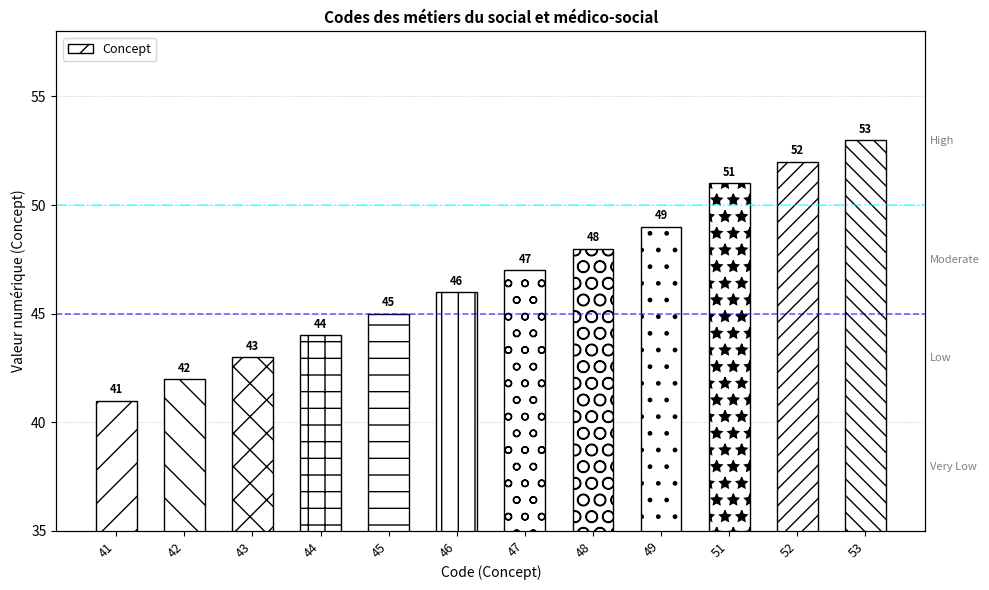

True or false: the data shows 48 at 48.

True